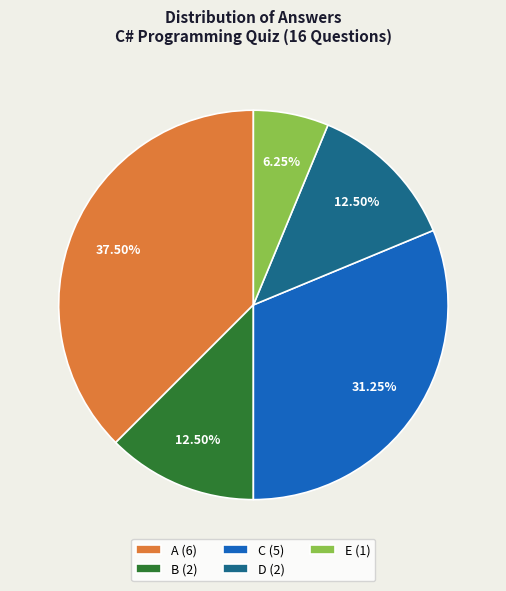

To the nearest percent, what percentage of the pie is C?

31%